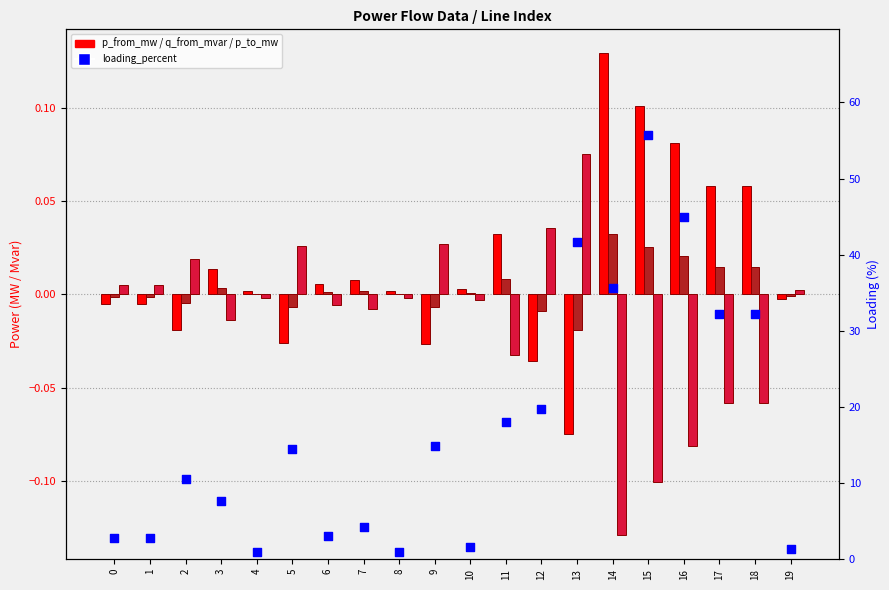

At how many categories does at least one series exceed 18?

8